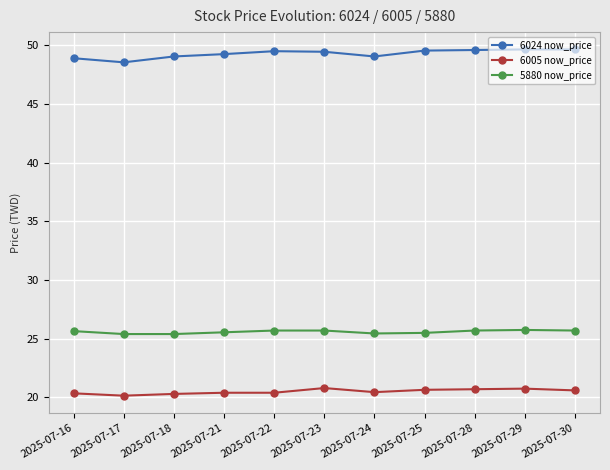

What is the approximate value of 6005 now_price at 2025-07-18?

20.3